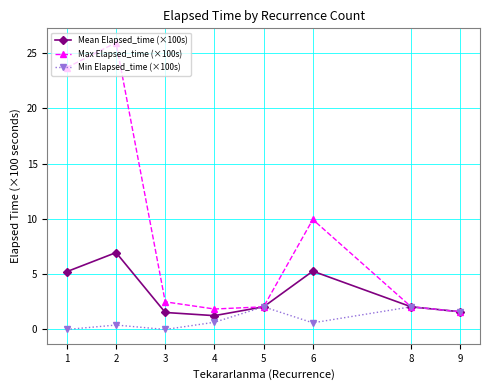

List the series in order of their overall mean, highest first.

Max Elapsed_time (×100s), Mean Elapsed_time (×100s), Min Elapsed_time (×100s)